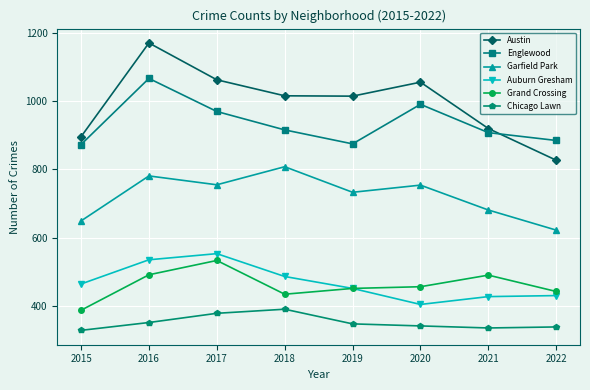

At which label does Chicago Lawn first exceed 347?

2016